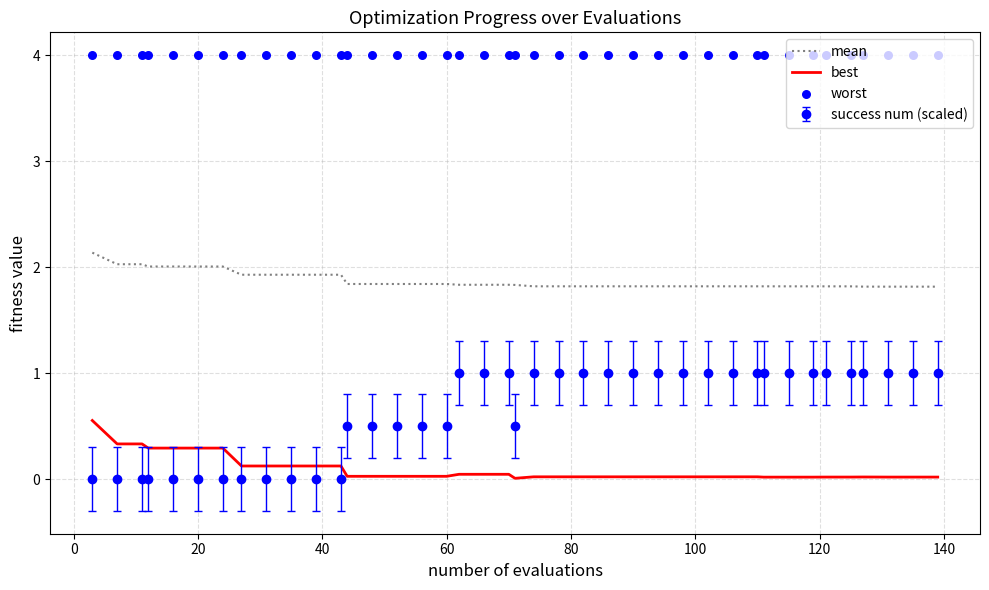

What is the minimum value for mean?

1.8